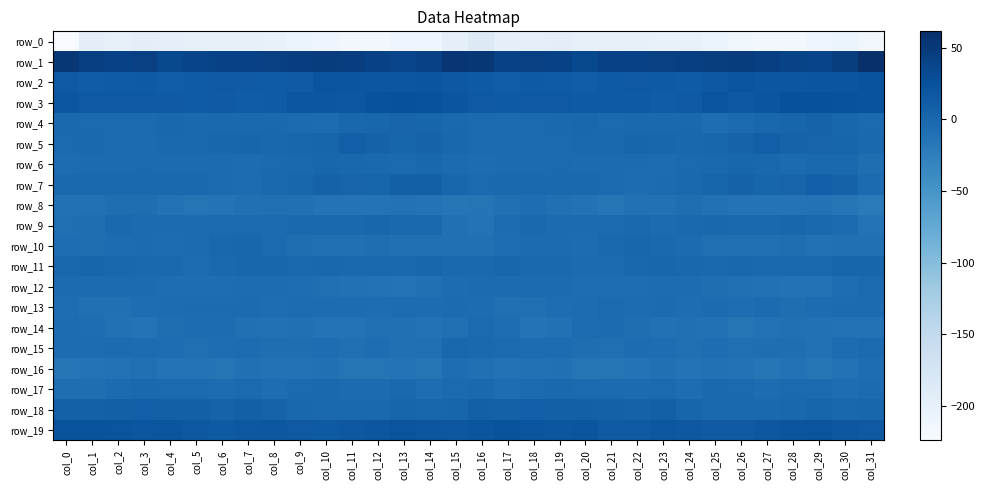

Reading left to right, transcribe all the data shown in this chart.

row_0: col_0=-224.1	col_1=-196.8	col_2=-200.0	col_3=-196.8	col_4=-199.4	col_5=-200.8	col_6=-200.4	col_7=-201.7	col_8=-201.9	col_9=-206.3	col_10=-212.2	col_11=-215.4	col_12=-217.2	col_13=-212.8	col_14=-211.3	col_15=-198.1	col_16=-188.0	col_17=-197.4	col_18=-199.0	col_19=-196.8	col_20=-200.4	col_21=-200.9	col_22=-200.5	col_23=-202.2	col_24=-202.6	col_25=-208.8	col_26=-213.9	col_27=-216.2	col_28=-216.1	col_29=-211.8	col_30=-209.4	col_31=-215.1
row_1: col_0=53.0	col_1=44.1	col_2=41.2	col_3=43.4	col_4=34.4	col_5=38.9	col_6=41.3	col_7=42.2	col_8=43.5	col_9=45.8	col_10=47.9	col_11=45.7	col_12=41.7	col_13=38.0	col_14=41.8	col_15=54.6	col_16=53.1	col_17=41.8	col_18=42.9	col_19=40.4	col_20=34.6	col_21=40.7	col_22=41.5	col_23=42.6	col_24=44.2	col_25=47.0	col_26=47.6	col_27=44.2	col_28=40.0	col_29=38.3	col_30=46.5	col_31=61.5
row_2: col_0=16.4	col_1=11.9	col_2=13.1	col_3=14.1	col_4=10.3	col_5=12.9	col_6=16.2	col_7=15.5	col_8=13.4	col_9=14.7	col_10=21.8	col_11=20.3	col_12=19.7	col_13=19.5	col_14=21.3	col_15=17.8	col_16=13.7	col_17=11.2	col_18=14.5	col_19=12.5	col_20=11.0	col_21=14.5	col_22=16.6	col_23=14.6	col_24=13.1	col_25=17.5	col_26=21.8	col_27=20.0	col_28=19.1	col_29=20.9	col_30=20.8	col_31=23.0
row_3: col_0=19.2	col_1=16.0	col_2=16.4	col_3=15.8	col_4=15.6	col_5=13.2	col_6=15.1	col_7=11.8	col_8=12.8	col_9=19.5	col_10=19.3	col_11=18.2	col_12=25.4	col_13=26.0	col_14=25.2	col_15=21.3	col_16=16.2	col_17=14.6	col_18=16.3	col_19=16.1	col_20=14.6	col_21=13.8	col_22=14.2	col_23=11.4	col_24=14.9	col_25=21.4	col_26=17.2	col_27=21.2	col_28=26.2	col_29=26.0	col_30=25.1	col_31=22.6
row_4: col_0=-1.2	col_1=-3.1	col_2=-2.8	col_3=-2.2	col_4=0.3	col_5=-1.5	col_6=-0.7	col_7=-0.7	col_8=-0.5	col_9=-3.9	col_10=-5.0	col_11=0.1	col_12=1.6	col_13=4.1	col_14=3.4	col_15=-1.3	col_16=-2.7	col_17=-4.2	col_18=-2.7	col_19=-1.4	col_20=0.3	col_21=-2.2	col_22=-0.1	col_23=-0.9	col_24=-0.7	col_25=-5.8	col_26=-2.9	col_27=1.1	col_28=2.4	col_29=4.7	col_30=1.7	col_31=-3.2
row_5: col_0=-3.1	col_1=-1.7	col_2=-3.3	col_3=-3.7	col_4=-1.0	col_5=-0.9	col_6=2.1	col_7=2.7	col_8=0.7	col_9=1.2	col_10=3.1	col_11=9.5	col_12=6.8	col_13=3.5	col_14=5.1	col_15=1.2	col_16=-2.3	col_17=-2.5	col_18=-4.2	col_19=-2.7	col_20=-0.8	col_21=-0.1	col_22=3.0	col_23=1.4	col_24=0.9	col_25=1.5	col_26=5.6	col_27=9.7	col_28=4.7	col_29=4.5	col_30=3.1	col_31=-1.7
row_6: col_0=-4.3	col_1=-3.4	col_2=-3.9	col_3=-3.0	col_4=-3.5	col_5=-3.9	col_6=-4.0	col_7=-4.7	col_8=-2.8	col_9=-2.1	col_10=1.6	col_11=1.1	col_12=-1.8	col_13=-3.2	col_14=0.2	col_15=-3.6	col_16=-4.6	col_17=-4.0	col_18=-3.5	col_19=-3.1	col_20=-3.8	col_21=-3.7	col_22=-4.3	col_23=-4.5	col_24=-2.2	col_25=-1.6	col_26=2.2	col_27=0.3	col_28=-3.2	col_29=-1.2	col_30=-1.9	col_31=-6.7
row_7: col_0=-0.9	col_1=-1.4	col_2=-0.9	col_3=-1.0	col_4=-2.1	col_5=-1.2	col_6=-4.2	col_7=-4.4	col_8=-1.2	col_9=1.6	col_10=6.1	col_11=4.1	col_12=2.8	col_13=7.9	col_14=8.8	col_15=1.4	col_16=-2.4	col_17=-1.4	col_18=-0.6	col_19=-1.9	col_20=-1.2	col_21=-2.5	col_22=-4.3	col_23=-3.5	col_24=-0.2	col_25=3.1	col_26=6.4	col_27=2.6	col_28=4.4	col_29=9.2	col_30=5.8	col_31=-4.1
row_8: col_0=-10.1	col_1=-10.7	col_2=-7.1	col_3=-7.6	col_4=-11.3	col_5=-13.9	col_6=-12.3	col_7=-9.9	col_8=-8.5	col_9=-8.9	col_10=-12.4	col_11=-12.2	col_12=-12.7	col_13=-11.4	col_14=-12.3	col_15=-15.3	col_16=-13.7	col_17=-9.5	col_18=-6.4	col_19=-9.2	col_20=-11.9	col_21=-14.6	col_22=-10.4	col_23=-10.0	col_24=-7.6	col_25=-10.5	col_26=-12.5	col_27=-12.5	col_28=-12.2	col_29=-11.6	col_30=-14.4	col_31=-20.9
row_9: col_0=-8.1	col_1=-7.7	col_2=-1.0	col_3=-3.7	col_4=-3.8	col_5=-3.9	col_6=-2.2	col_7=-2.2	col_8=-3.4	col_9=-0.3	col_10=-0.6	col_11=-1.2	col_12=1.9	col_13=-0.8	col_14=-1.5	col_15=-9.2	col_16=-12.2	col_17=-5.3	col_18=-1.2	col_19=-4.3	col_20=-3.6	col_21=-3.5	col_22=-1.5	col_23=-3.5	col_24=-2.0	col_25=0.3	col_26=-1.3	col_27=0.0	col_28=1.6	col_29=-1.4	col_30=-3.7	col_31=-13.2
row_10: col_0=-5.7	col_1=-6.7	col_2=-4.5	col_3=-4.1	col_4=-5.2	col_5=-3.3	col_6=0.2	col_7=1.4	col_8=-2.9	col_9=-7.1	col_10=-8.9	col_11=-8.9	col_12=-7.4	col_13=-9.7	col_14=-9.5	col_15=-9.7	col_16=-9.7	col_17=-6.5	col_18=-4.3	col_19=-4.2	col_20=-5.4	col_21=-1.7	col_22=1.3	col_23=-0.2	col_24=-4.1	col_25=-8.6	col_26=-8.9	col_27=-8.4	col_28=-7.3	col_29=-10.4	col_30=-8.9	col_31=-9.0
row_11: col_0=0.6	col_1=2.5	col_2=0.8	col_3=-1.9	col_4=-1.9	col_5=-4.8	col_6=-0.9	col_7=1.4	col_8=1.7	col_9=-1.1	col_10=0.7	col_11=-0.9	col_12=-1.4	col_13=-2.1	col_14=1.6	col_15=-1.6	col_16=-0.9	col_17=2.1	col_18=-0.9	col_19=-1.3	col_20=-3.2	col_21=-4.3	col_22=0.6	col_23=1.6	col_24=0.9	col_25=-1.2	col_26=0.7	col_27=-1.5	col_28=-1.2	col_29=-1.6	col_30=2.8	col_31=2.4
row_12: col_0=-4.1	col_1=-3.5	col_2=-4.3	col_3=-3.9	col_4=-5.6	col_5=-5.8	col_6=-6.2	col_7=-5.4	col_8=-5.4	col_9=-6.2	col_10=-8.3	col_11=-10.3	col_12=-11.3	col_13=-12.3	col_14=-8.8	col_15=-5.3	col_16=-3.7	col_17=-3.7	col_18=-4.1	col_19=-4.2	col_20=-6.0	col_21=-6.0	col_22=-6.4	col_23=-5.1	col_24=-5.3	col_25=-7.3	col_26=-9.5	col_27=-10.3	col_28=-12.1	col_29=-11.8	col_30=-6.5	col_31=-2.3
row_13: col_0=-6.0	col_1=-9.3	col_2=-9.2	col_3=-6.0	col_4=-4.8	col_5=-3.8	col_6=-4.2	col_7=-3.8	col_8=-5.5	col_9=-5.0	col_10=-5.1	col_11=-4.4	col_12=-6.2	col_13=-5.4	col_14=-4.4	col_15=-3.4	col_16=-4.9	col_17=-9.2	col_18=-7.8	col_19=-5.5	col_20=-4.4	col_21=-3.2	col_22=-5.2	col_23=-3.5	col_24=-6.0	col_25=-4.0	col_26=-5.5	col_27=-4.3	col_28=-7.1	col_29=-4.7	col_30=-4.1	col_31=-3.3
row_14: col_0=-5.2	col_1=-5.6	col_2=-10.6	col_3=-12.6	col_4=-6.9	col_5=-4.9	col_6=-4.9	col_7=-9.6	col_8=-10.1	col_9=-9.5	col_10=-12.6	col_11=-12.8	col_12=-8.8	col_13=-9.7	col_14=-12.1	col_15=-8.1	col_16=-2.9	col_17=-5.7	col_18=-12.7	col_19=-10.8	col_20=-5.4	col_21=-4.3	col_22=-6.7	col_23=-10.6	col_24=-9.5	col_25=-10.1	col_26=-13.6	col_27=-11.1	col_28=-9.0	col_29=-10.3	col_30=-12.1	col_31=-11.6
row_15: col_0=-5.3	col_1=-4.4	col_2=-3.5	col_3=-4.8	col_4=-6.1	col_5=-8.2	col_6=-6.5	col_7=-5.2	col_8=-7.6	col_9=-7.2	col_10=-6.4	col_11=-8.7	col_12=-6.6	col_13=-9.8	col_14=-8.1	col_15=0.2	col_16=-0.8	col_17=-2.5	col_18=-4.4	col_19=-5.0	col_20=-7.1	col_21=-8.5	col_22=-5.4	col_23=-6.2	col_24=-8.0	col_25=-6.2	col_26=-8.0	col_27=-7.7	col_28=-7.4	col_29=-10.1	col_30=-5.3	col_31=-2.7
row_16: col_0=-16.0	col_1=-12.9	col_2=-11.1	col_3=-8.3	col_4=-12.2	col_5=-13.2	col_6=-13.4	col_7=-9.6	col_8=-11.8	col_9=-12.0	col_10=-9.8	col_11=-14.4	col_12=-13.3	col_13=-12.2	col_14=-13.4	col_15=-6.3	col_16=-7.9	col_17=-11.5	col_18=-10.0	col_19=-9.1	col_20=-13.3	col_21=-13.5	col_22=-12.3	col_23=-9.6	col_24=-12.8	col_25=-10.6	col_26=-11.7	col_27=-14.6	col_28=-11.8	col_29=-13.4	col_30=-11.2	col_31=-6.1
row_17: col_0=-7.2	col_1=-7.3	col_2=-3.7	col_3=-1.3	col_4=-2.4	col_5=-3.2	col_6=-4.4	col_7=-2.7	col_8=-5.6	col_9=-2.7	col_10=-1.6	col_11=-4.3	col_12=-3.9	col_13=-1.9	col_14=-5.6	col_15=-2.8	col_16=-1.2	col_17=-6.3	col_18=-2.2	col_19=-1.4	col_20=-3.0	col_21=-3.4	col_22=-4.1	col_23=-3.1	col_24=-5.5	col_25=-1.6	col_26=-2.6	col_27=-4.8	col_28=-2.1	col_29=-3.2	col_30=-5.9	col_31=-3.4
row_18: col_0=7.8	col_1=7.8	col_2=9.0	col_3=9.2	col_4=8.1	col_5=8.8	col_6=5.3	col_7=8.1	col_8=5.0	col_9=0.5	col_10=-1.4	col_11=0.1	col_12=0.0	col_13=2.6	col_14=1.3	col_15=2.9	col_16=8.4	col_17=7.5	col_18=9.7	col_19=8.5	col_20=8.3	col_21=7.7	col_22=6.0	col_23=8.2	col_24=3.0	col_25=-1.4	col_26=-0.4	col_27=-0.1	col_28=1.2	col_29=2.7	col_30=0.7	col_31=1.5
row_19: col_0=22.5	col_1=23.4	col_2=21.8	col_3=19.5	col_4=21.2	col_5=17.1	col_6=13.8	col_7=17.0	col_8=18.5	col_9=16.1	col_10=14.0	col_11=17.7	col_12=20.0	col_13=21.8	col_14=19.8	col_15=18.3	col_16=20.3	col_17=22.7	col_18=20.4	col_19=20.1	col_20=20.3	col_21=15.3	col_22=14.8	col_23=18.0	col_24=17.7	col_25=14.7	col_26=15.3	col_27=19.0	col_28=20.2	col_29=22.0	col_30=18.4	col_31=16.8